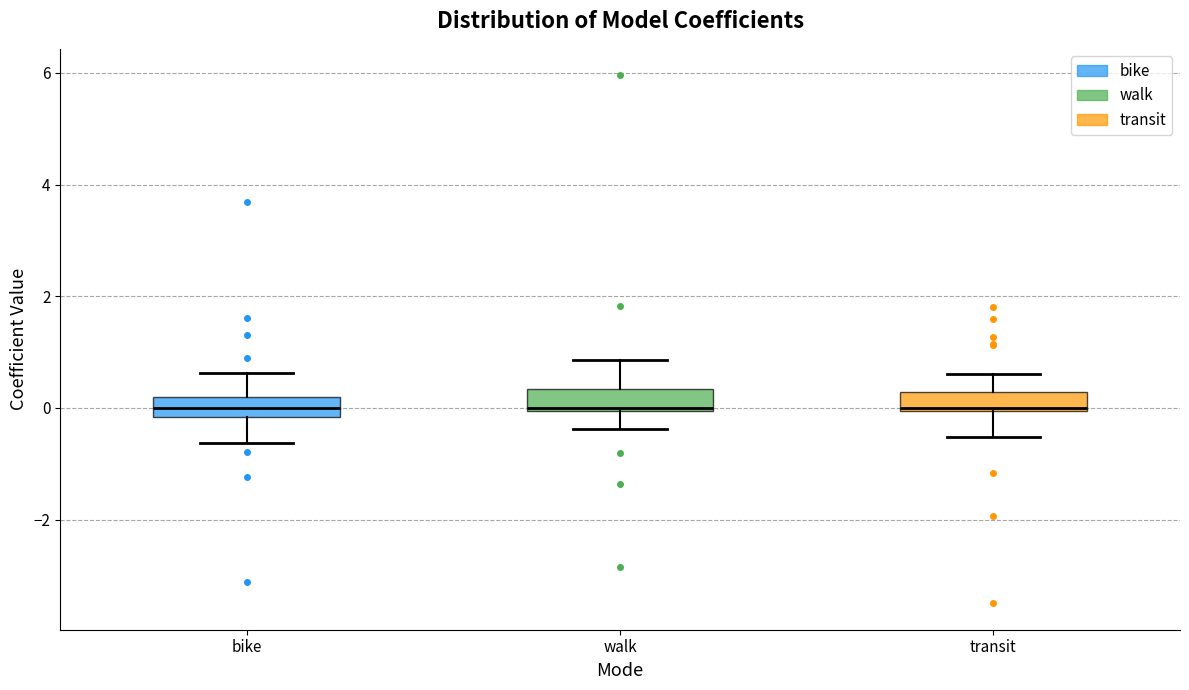

Reading left to right, transcribe this box plot: for each box, give where its median line is, the range the box spans, and where its two whiskers end, as read against the y-axis. The values are not printed on the chart, so give them approximately, as read against the axis.

bike: median 0.0, box -0.2 to 0.2, whiskers -0.6 to 0.6
walk: median 0.0, box 0.0 to 0.4, whiskers -0.4 to 0.8
transit: median 0.0, box 0.0 to 0.2, whiskers -0.6 to 0.6